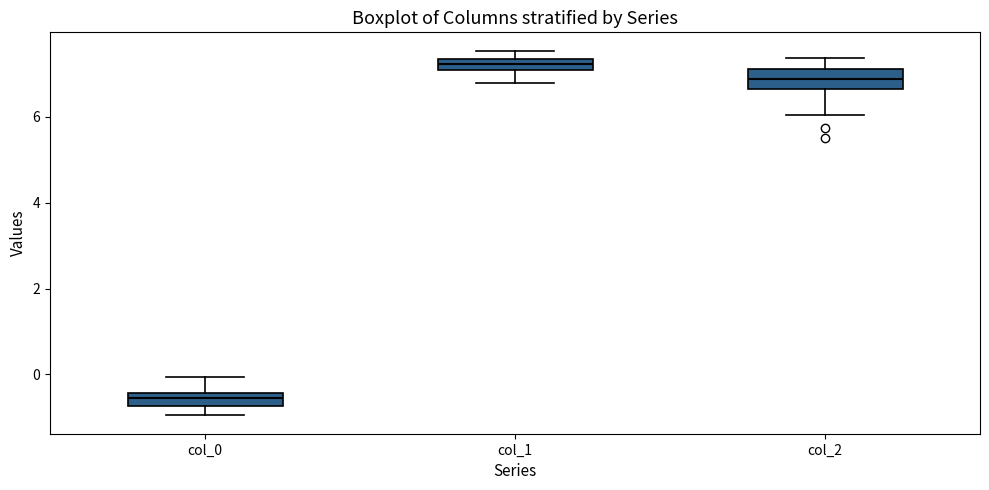

Which box has the lowest median line?

col_0